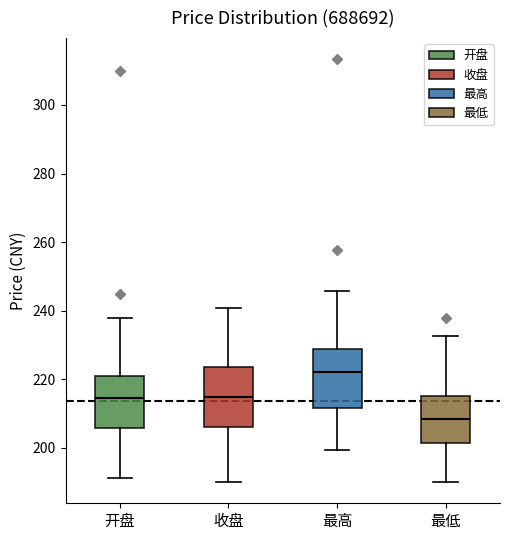

Which box's median line is the highest?

最高